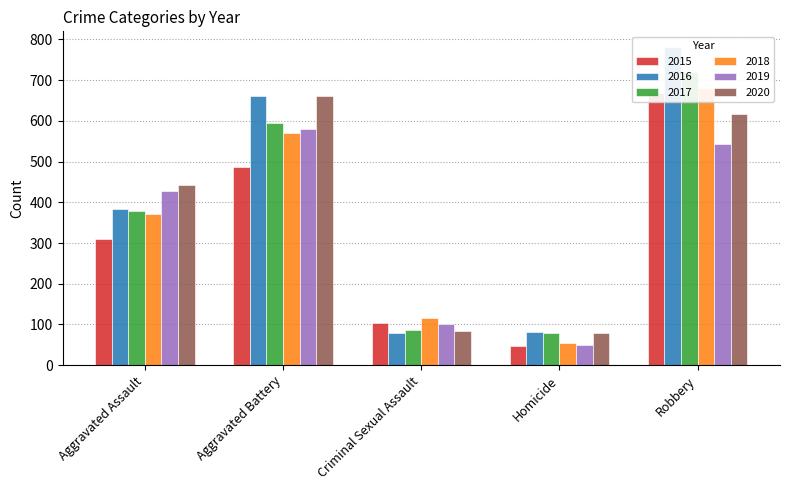

Reading left to right, extract all data points from this chart.

2015: 311	488	104	46	669
2016: 383	661	80	81	781
2017: 379	596	87	80	719
2018: 372	570	116	55	682
2019: 429	581	100	50	544
2020: 442	662	85	78	618